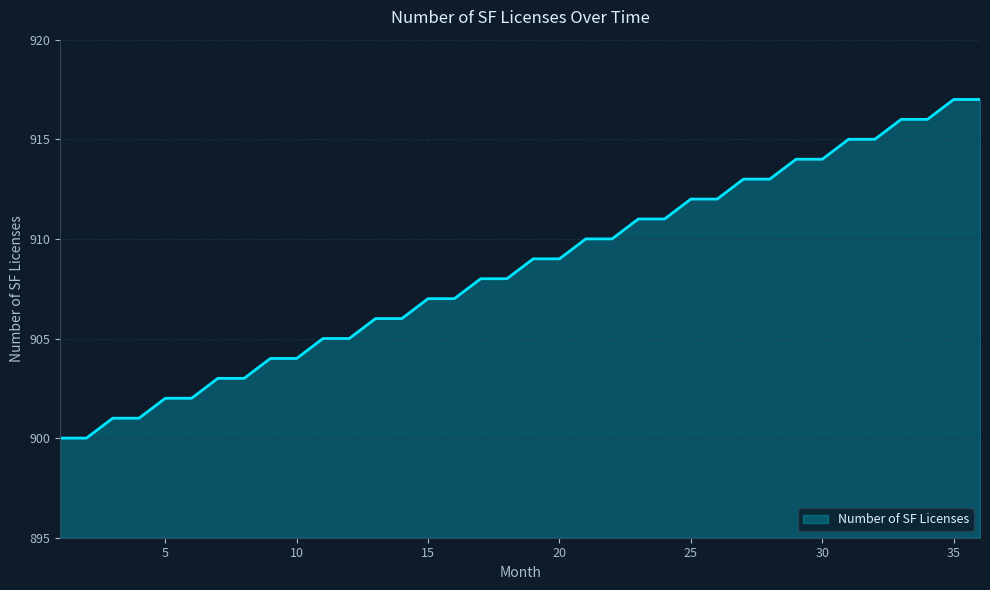

What is the difference between the maximum and minimum values?

17